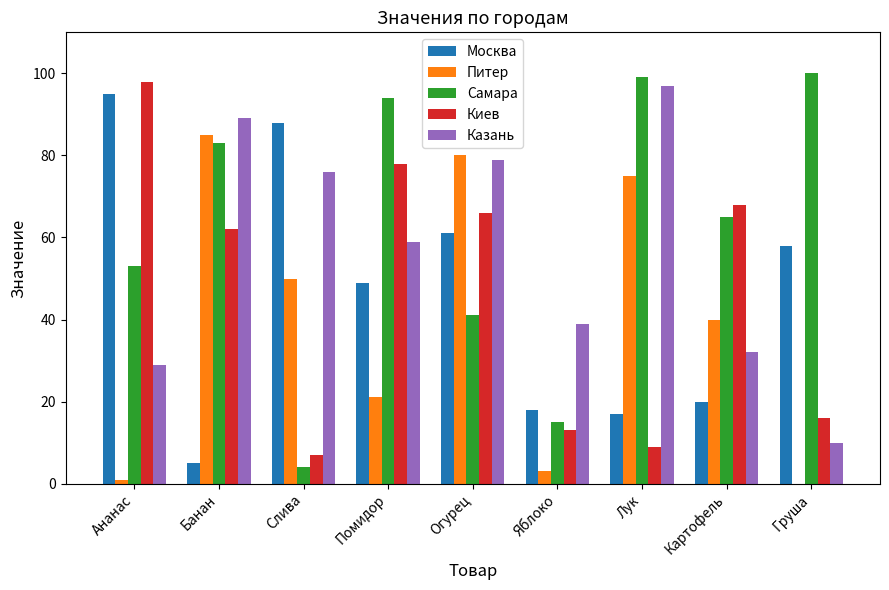

The Питер series shows 85 at Банан. True or false?

True